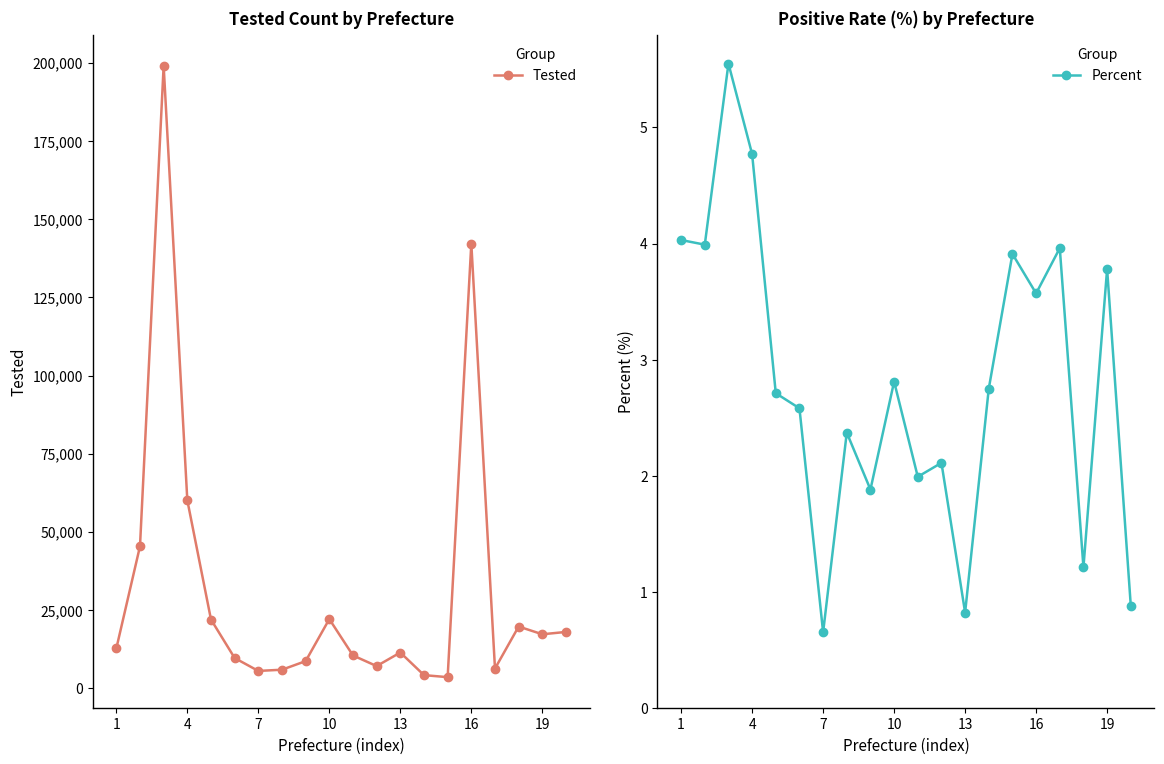

True or false: Tested has more than 2 interior local peaks.

True